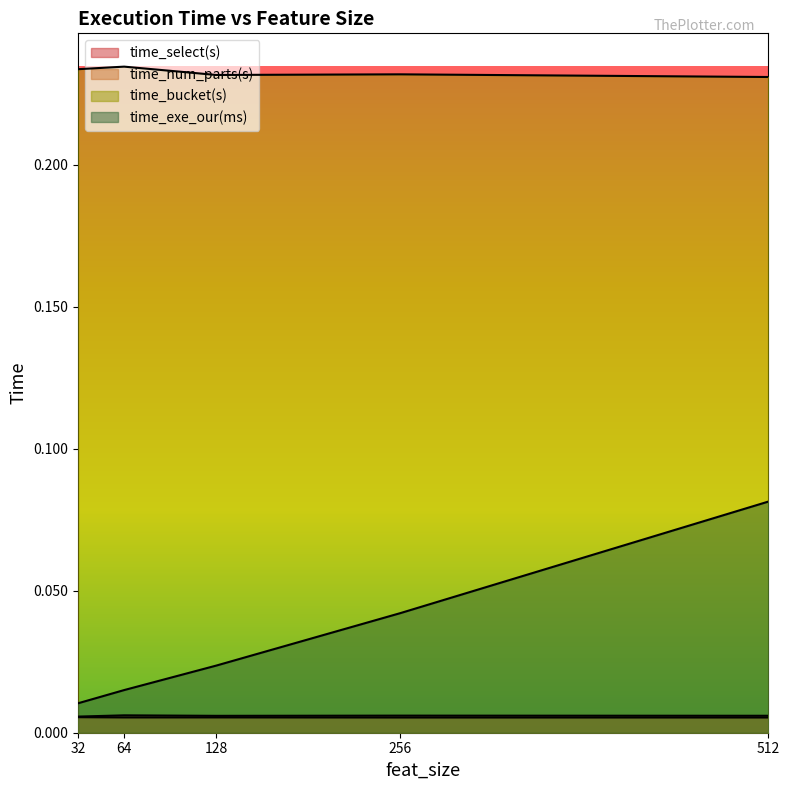

At how many categories does at least one series exceed 0?

5